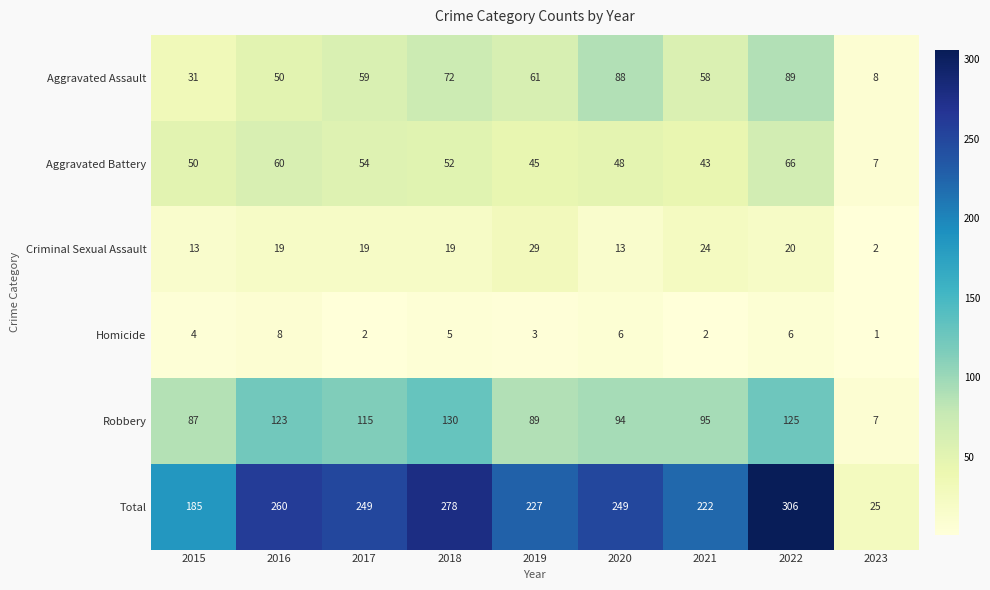

Is it true that Homicide equals 2 at 2017?

True